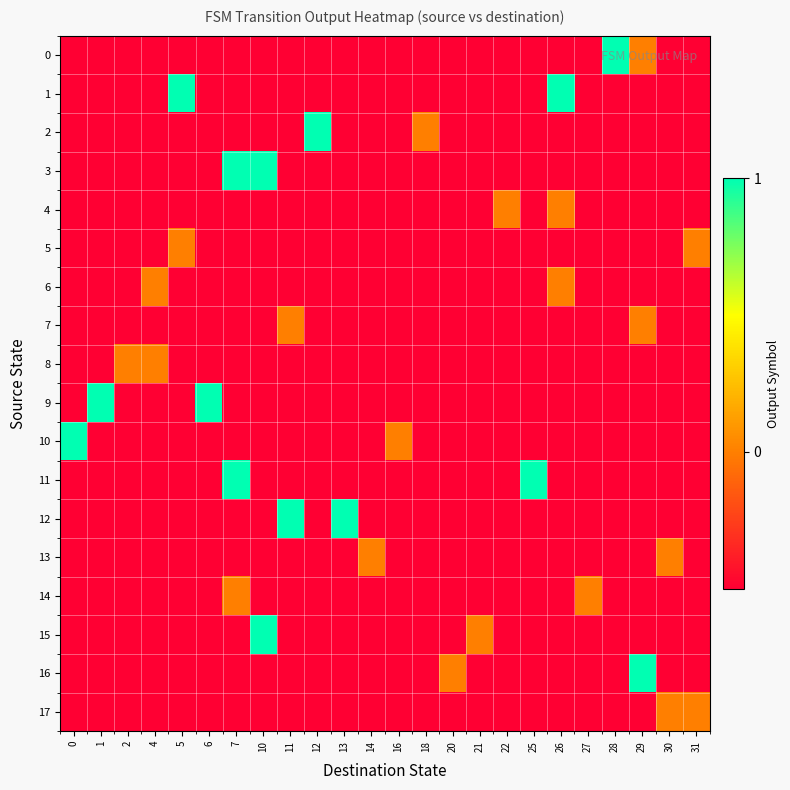

What is the total value across all series at 1?

-7.5